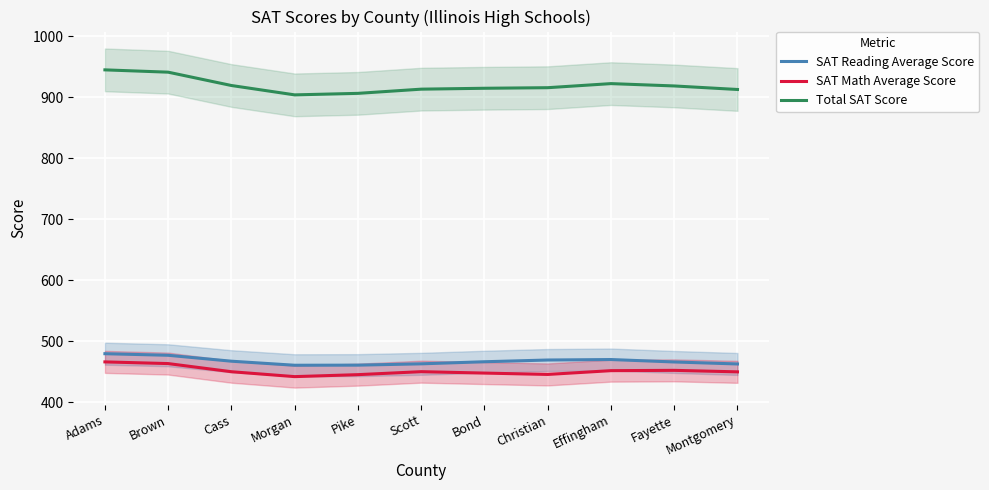

What are all the series names shown in the legend?

SAT Reading Average Score, SAT Math Average Score, Total SAT Score